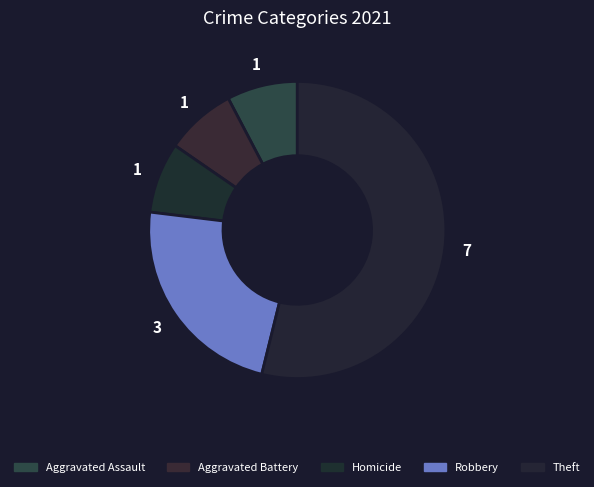

Which has a higher value, Aggravated Assault or Robbery?

Robbery